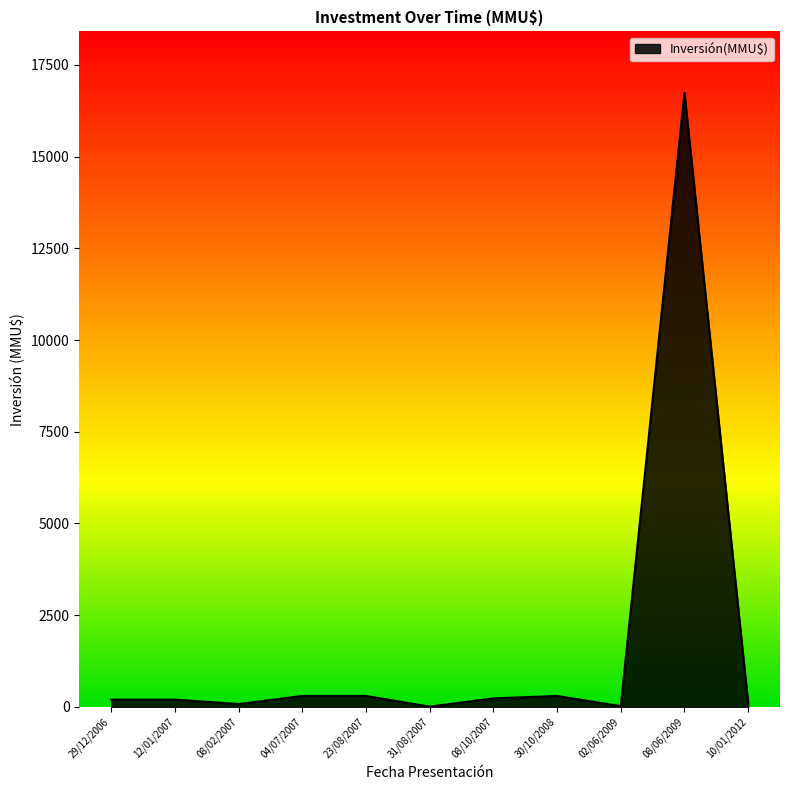

Which category has the highest value across all series?

08/06/2009